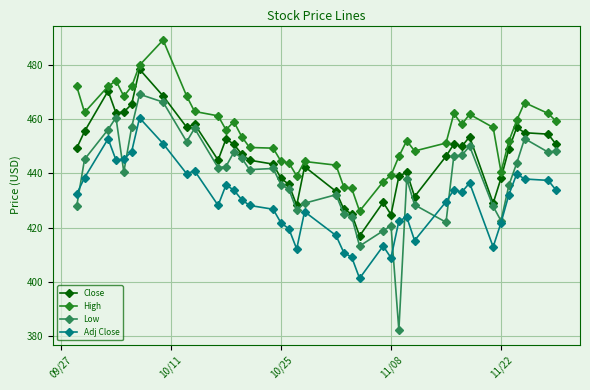

True or false: Close and Adj Close cross at least once.

False